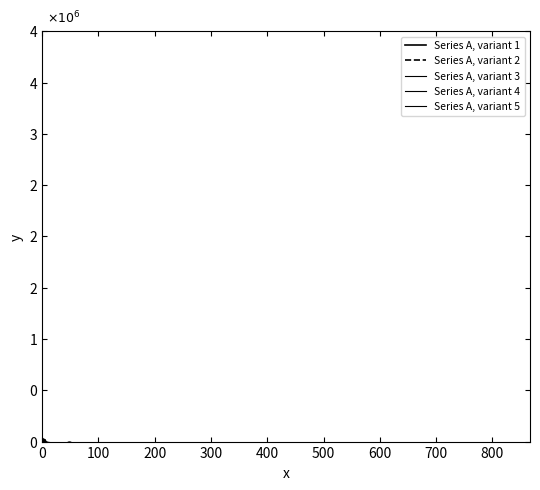

True or false: Series A, variant 5 has more than 2 interior local peaks.

False